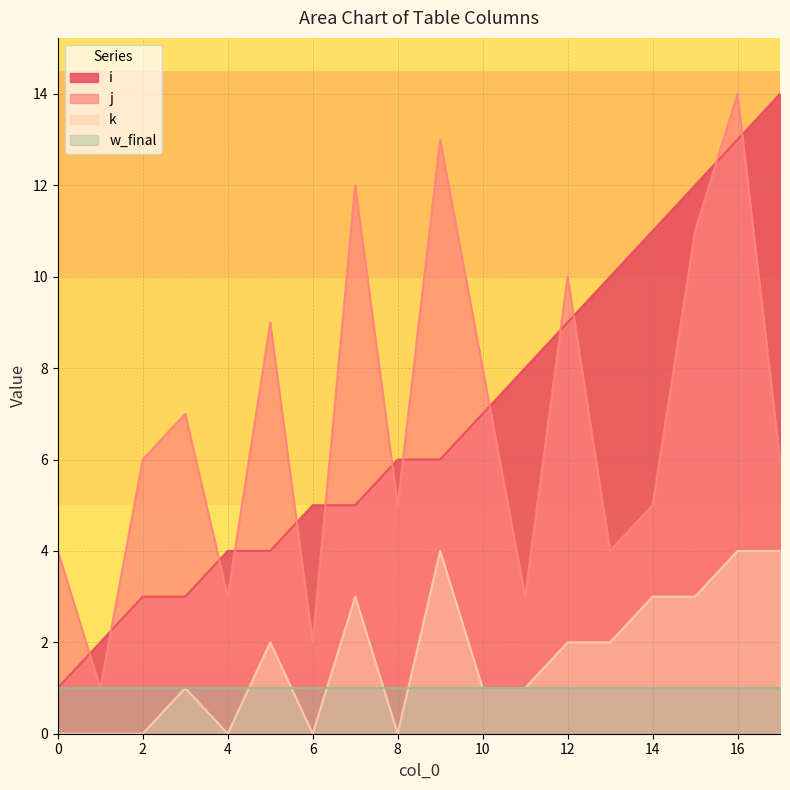

Where does the j series first go above 6?

3